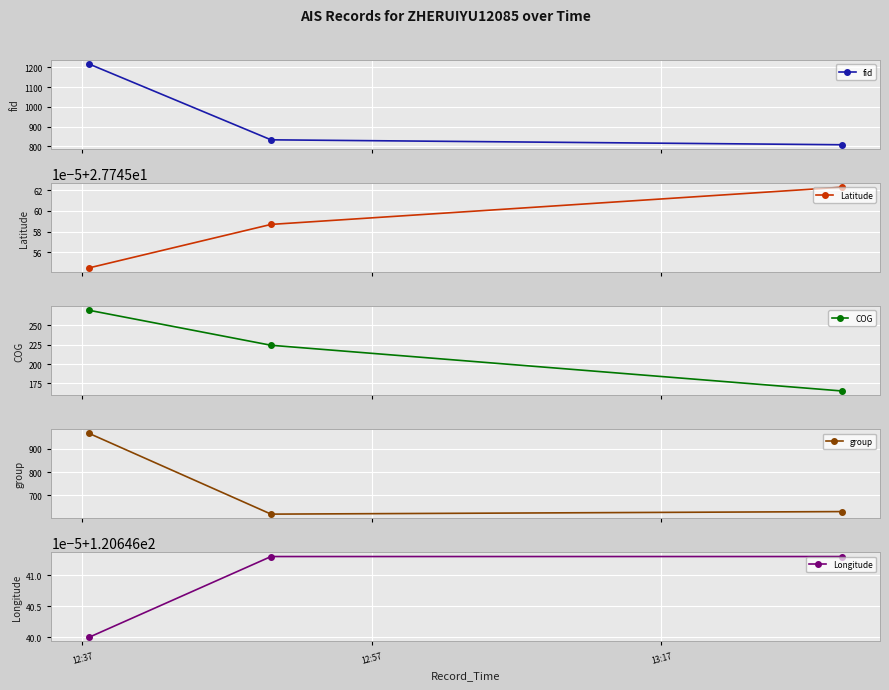

What is the value of the fid point at the 2nd from the left?

833